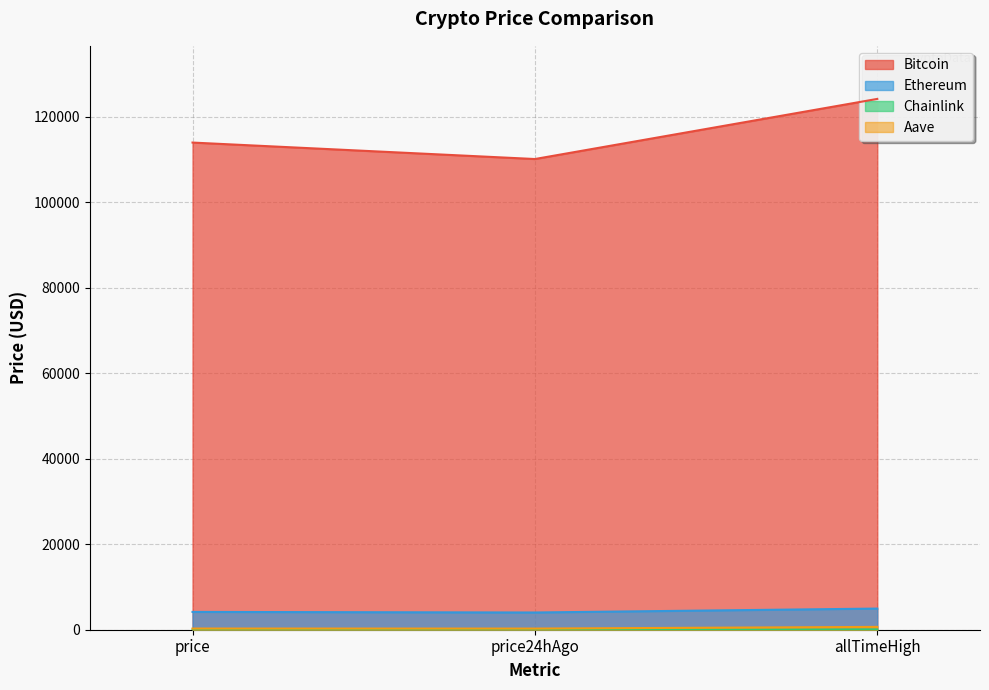

Reading left to right, list all the values displayed in this chart.

Bitcoin: 113921.0	110071.0	124128.0
Ethereum: 4162.3	4026.9	4946.1
Chainlink: 21.4	21.1	52.7
Aave: 275.3	266.8	661.7